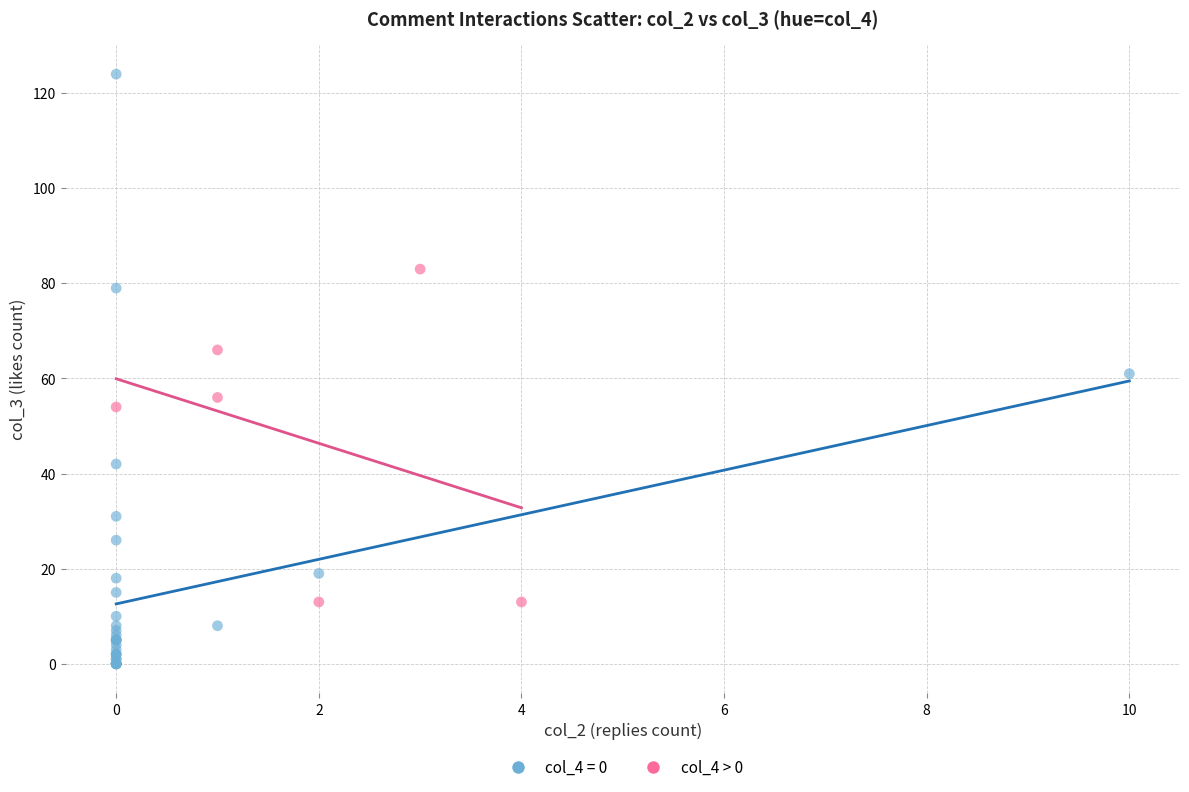

Which series reaches the minimum Y coordinate?

col_4 = 0